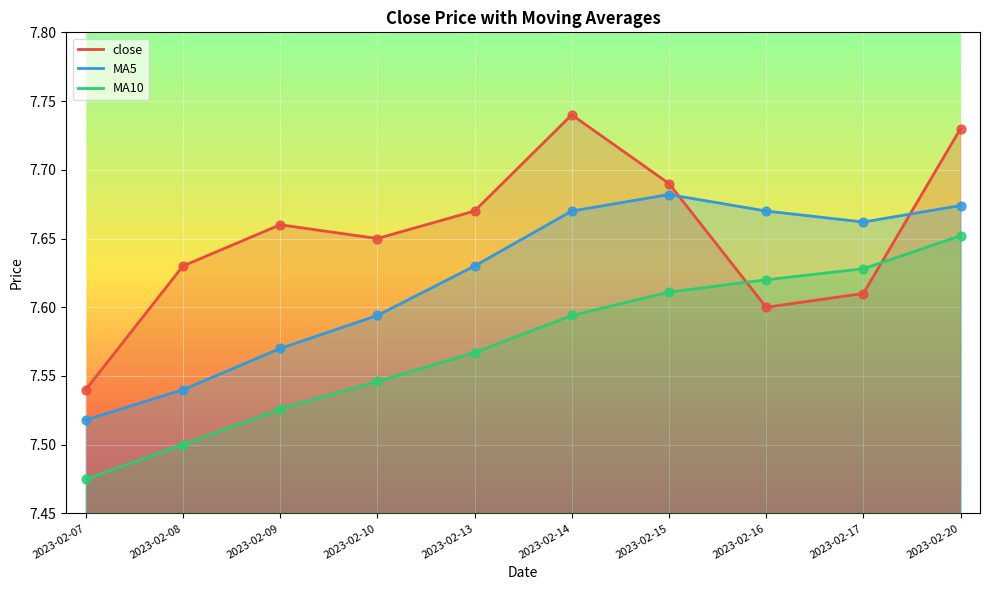

At how many categories does at least one series exceed 7?

10